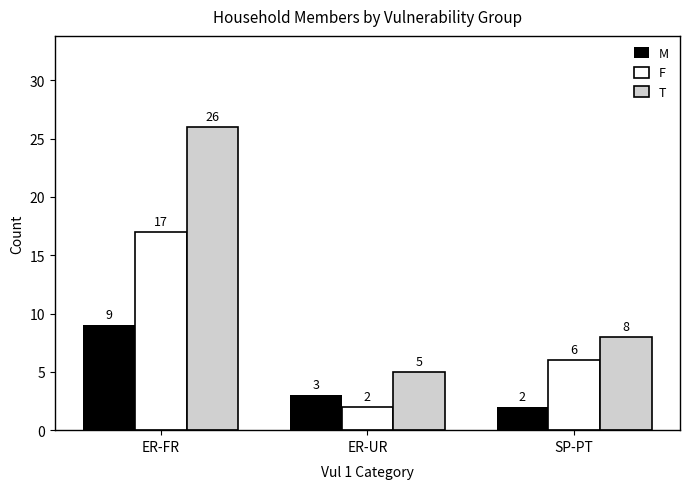

The T series shows 8 at SP-PT. True or false?

True